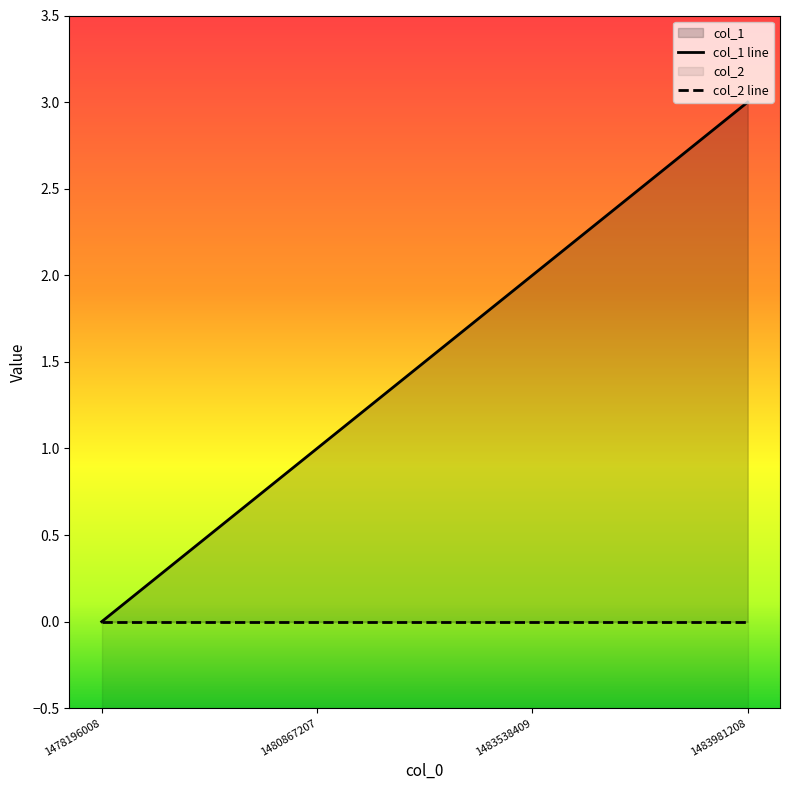

How many data points does each series have?

4